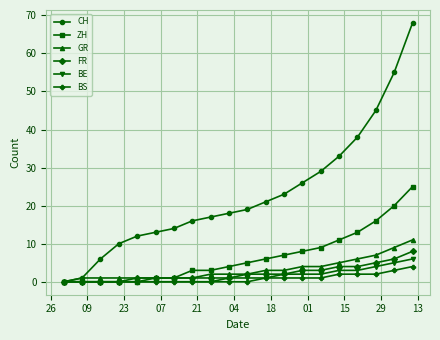

Which series has the largest total across all categories?

CH